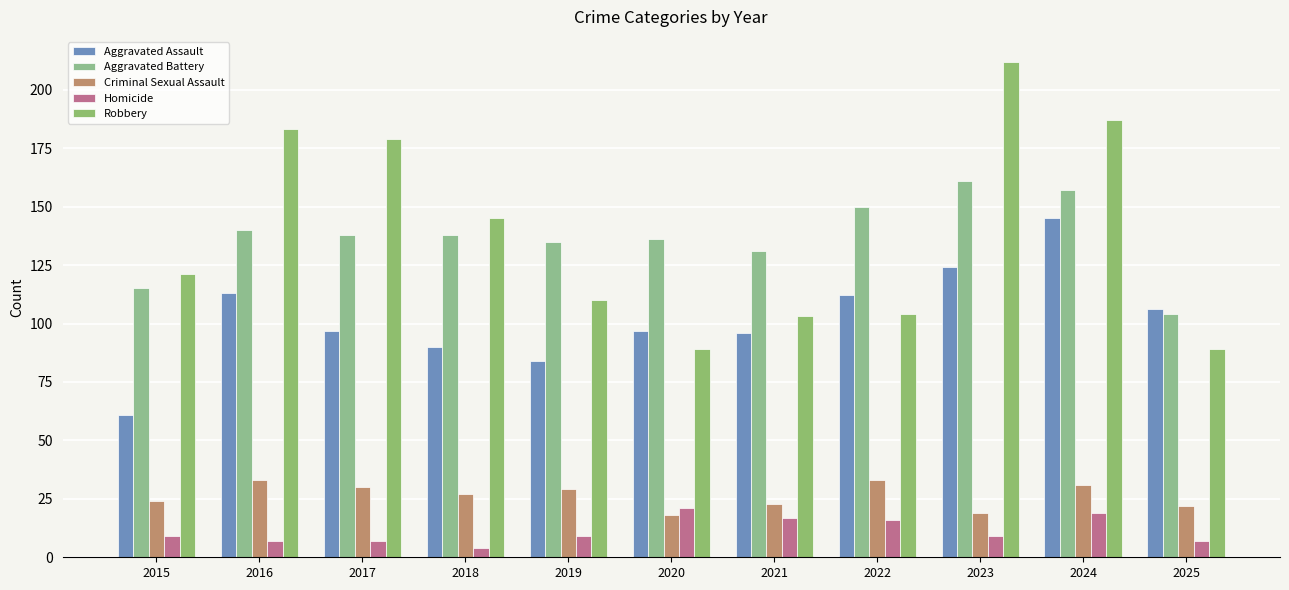

Is the value of Robbery at 2017 greater than the value of Homicide at 2015?

Yes